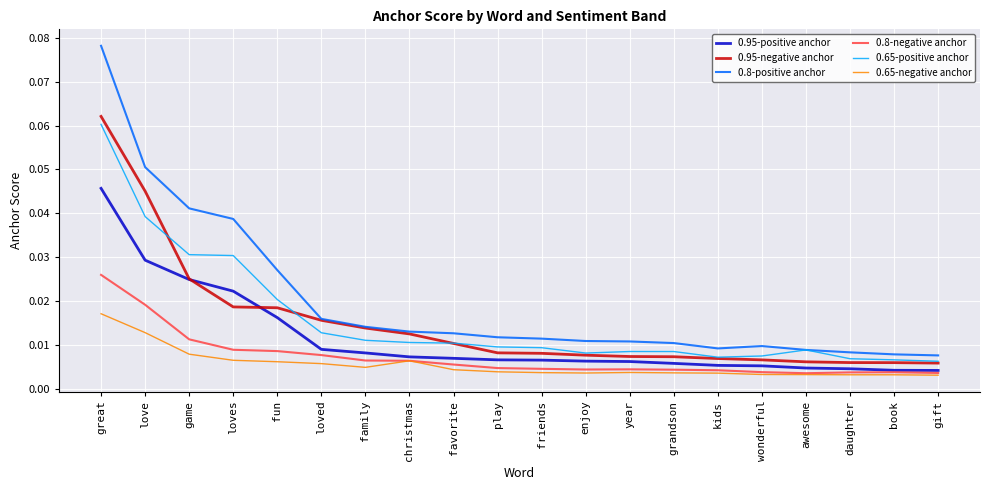

Which series has the largest range (max minus min)?

0.8-positive anchor